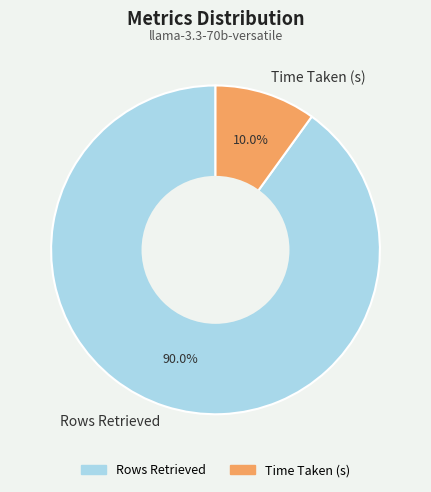

The Time Taken (s) slice represents 10% of the pie. True or false?

True